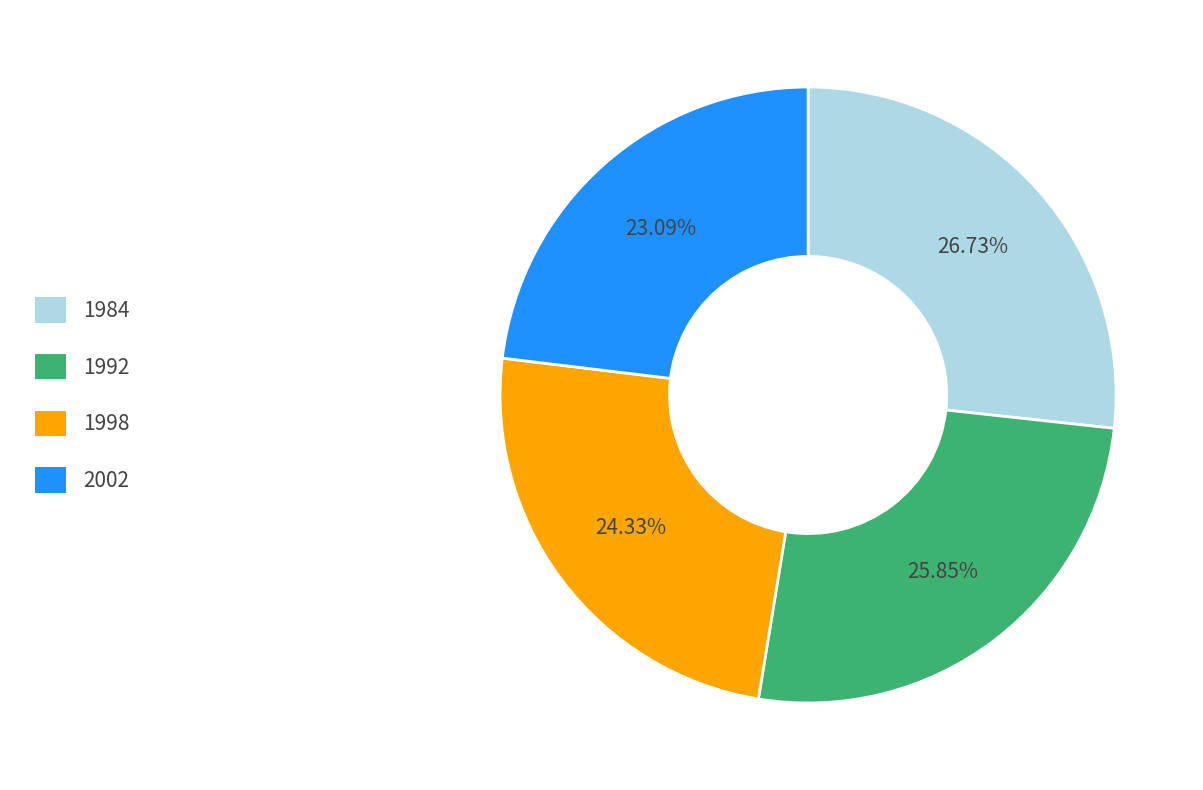

What is the largest slice in the pie chart?

1984